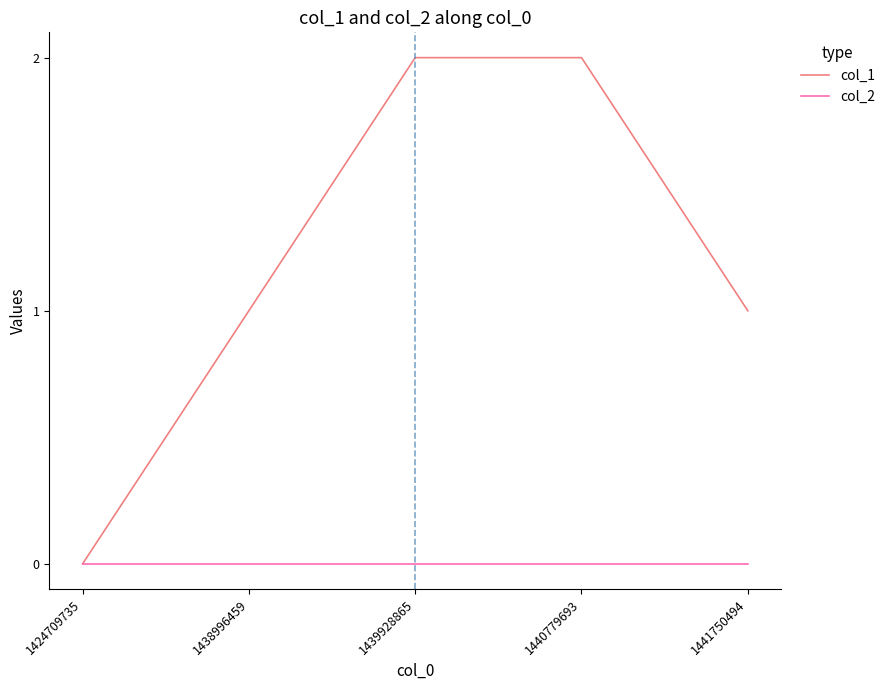

Is it true that col_1 equals 1 at 1439928865?

False